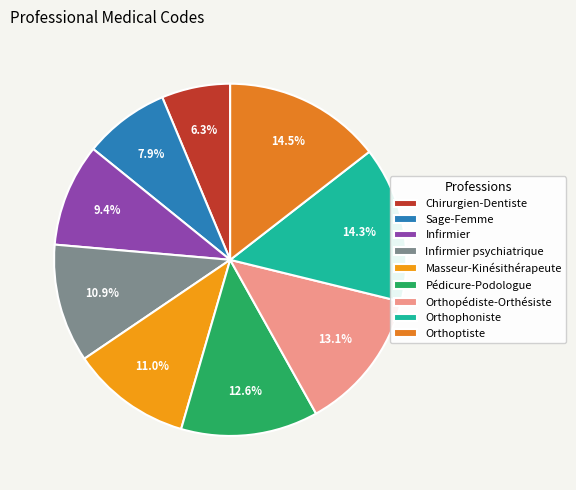

Rank the categories by value from lowest to highest.

Chirurgien-Dentiste, Sage-Femme, Infirmier, Infirmier psychiatrique, Masseur-Kinésithérapeute, Pédicure-Podologue, Orthopédiste-Orthésiste, Orthophoniste, Orthoptiste